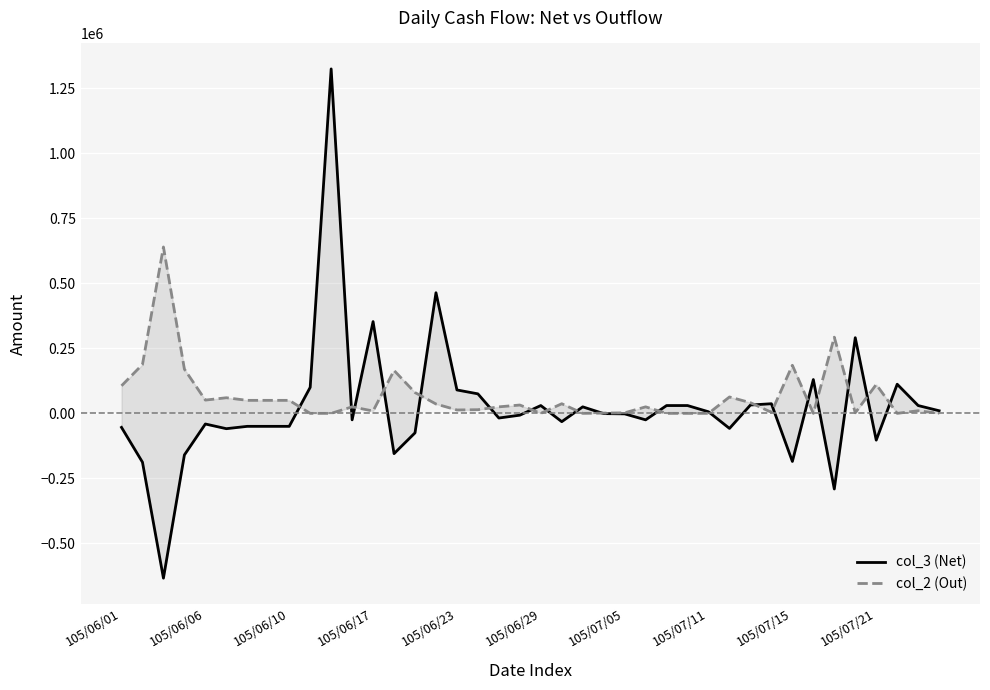

In col_2 (Out), how many points are lower than both neighbors (excluding endpoints)?

9